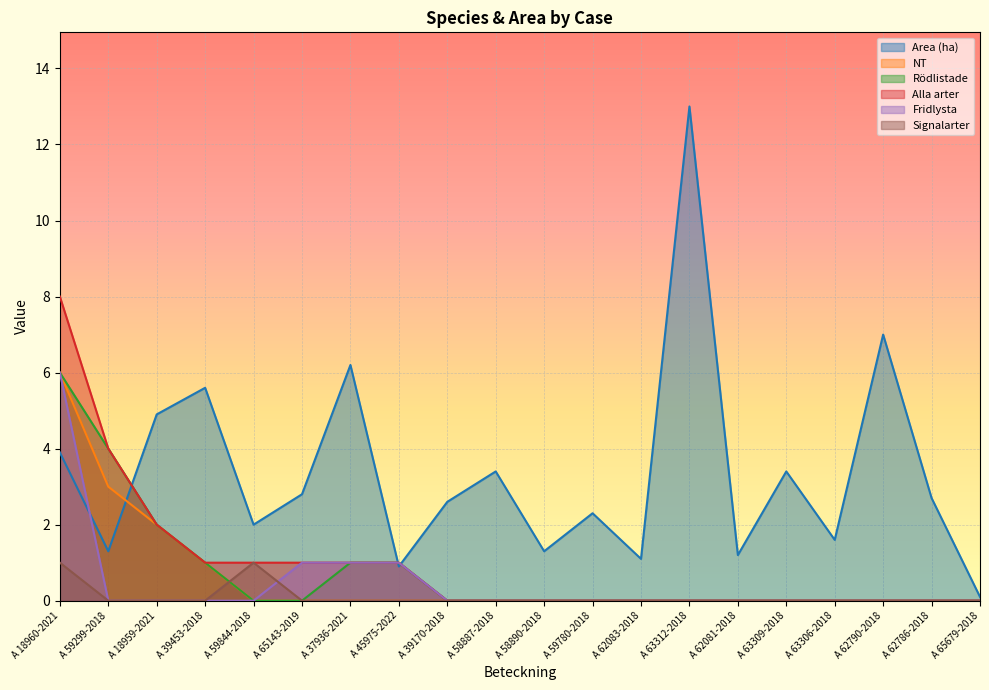

Which series has the largest range (max minus min)?

Area (ha)